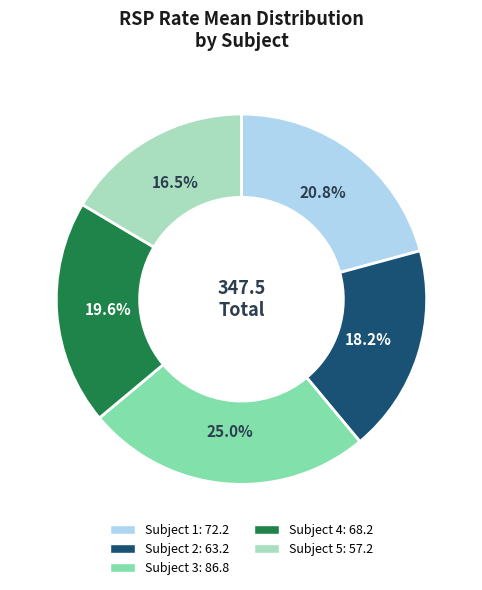

Does any single category account for the majority?

No